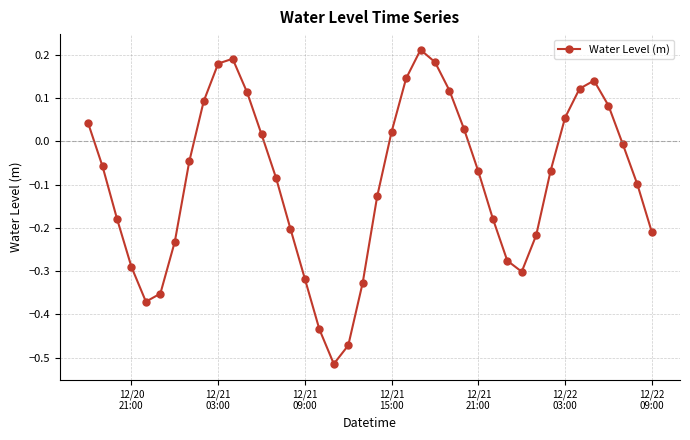

What is the difference between the maximum and minimum values?

0.7